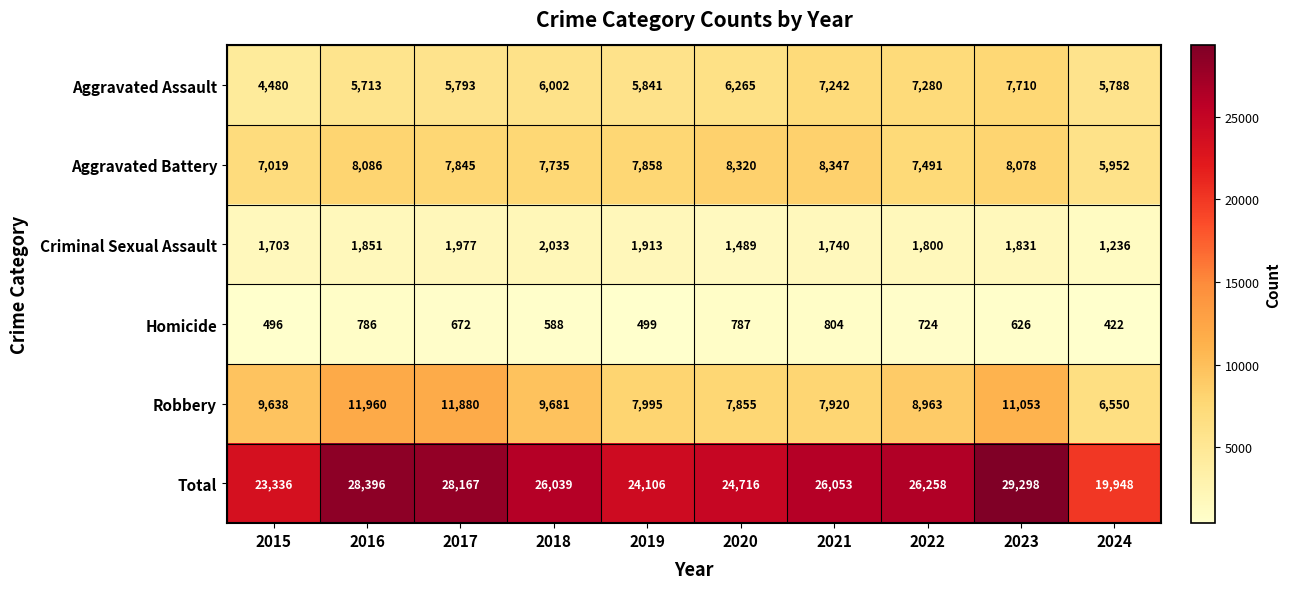

What value does the Robbery series have at 2016, to the nearest 50?

11950